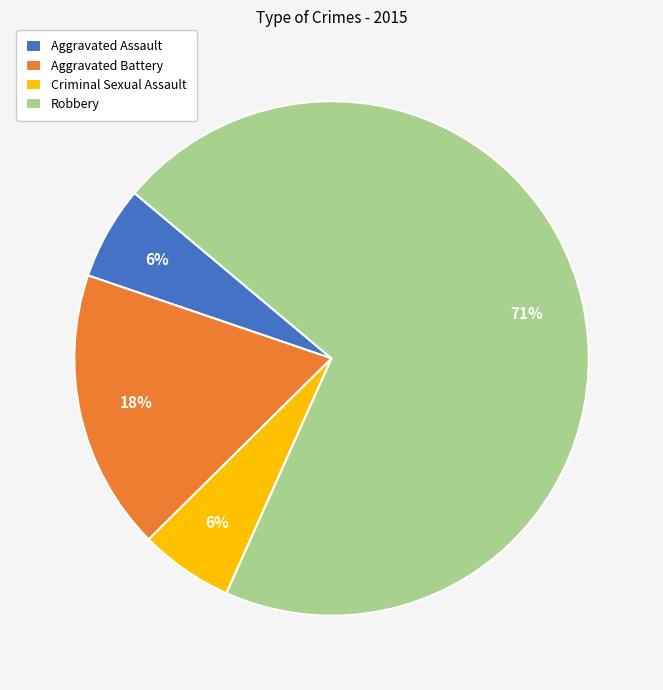

Is the sum of Aggravated Assault and Aggravated Battery greater than half?

No